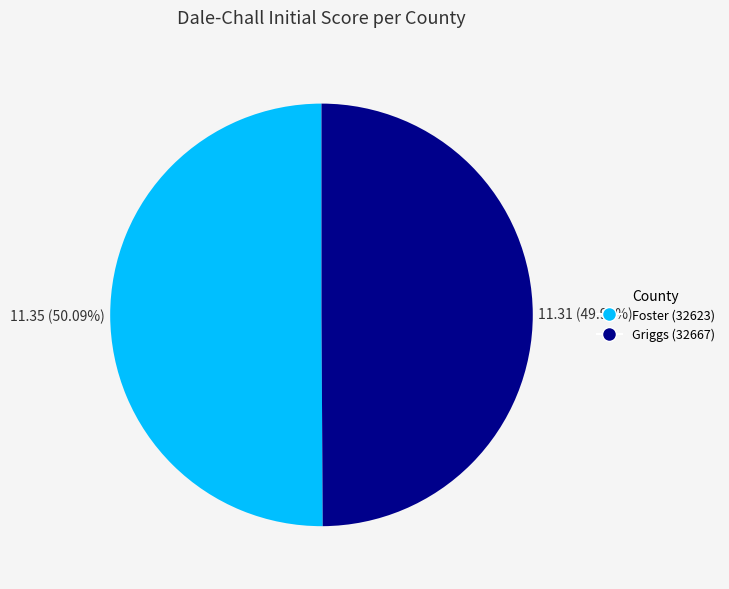

Is there any slice that represents more than half of the pie?

Yes